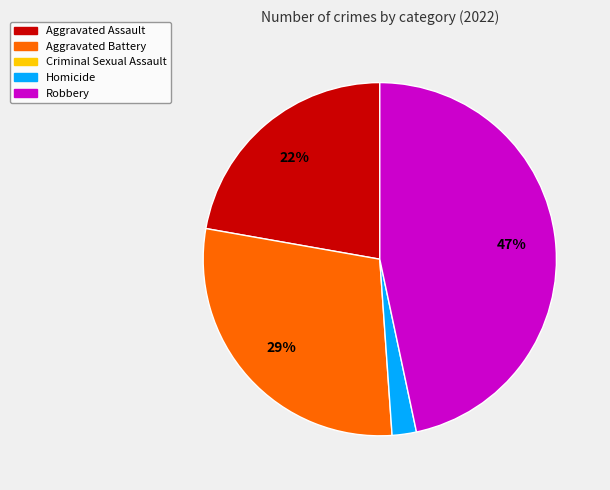

Does any single category account for the majority?

No